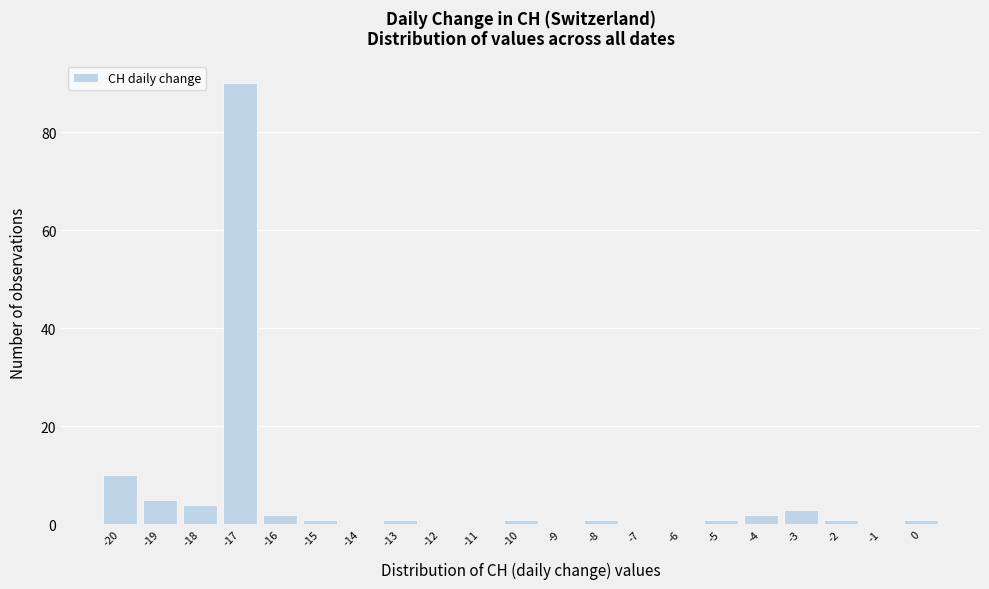

Reading left to right, transcribe this chart: for each bar, give the range it covers on the x-axis and its height. The values are not printed on the chart, so give them approximately, as read against the axis.

-20.5 to -19.5: 10
-19.5 to -18.5: 6
-18.5 to -17.5: 4
-17.5 to -16.5: 90
-16.5 to -15.5: 2
-15.5 to -14.5: under 2
-14.5 to -13.5: 0
-13.5 to -12.5: under 2
-12.5 to -11.5: 0
-11.5 to -10.5: 0
-10.5 to -9.5: under 2
-9.5 to -8.5: 0
-8.5 to -7.5: under 2
-7.5 to -6.5: 0
-6.5 to -5.5: 0
-5.5 to -4.5: under 2
-4.5 to -3.5: 2
-3.5 to -2.5: 4
-2.5 to -1.5: under 2
-1.5 to -0.5: 0
-0.5 to 0.5: under 2